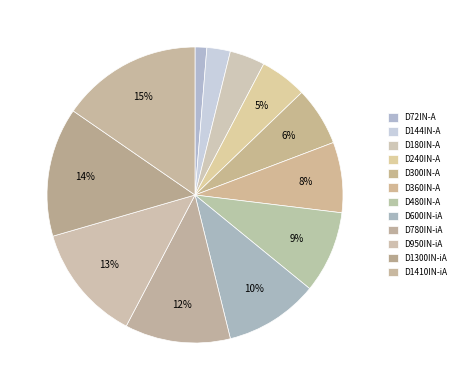

What is the largest slice in the pie chart?

D1410IN-iA